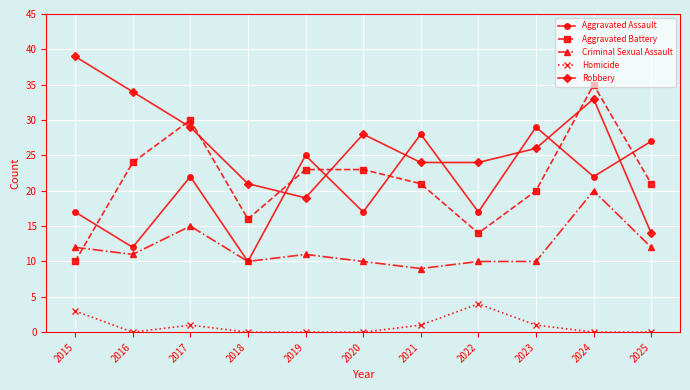

At which label does Homicide reach its peak?

2022